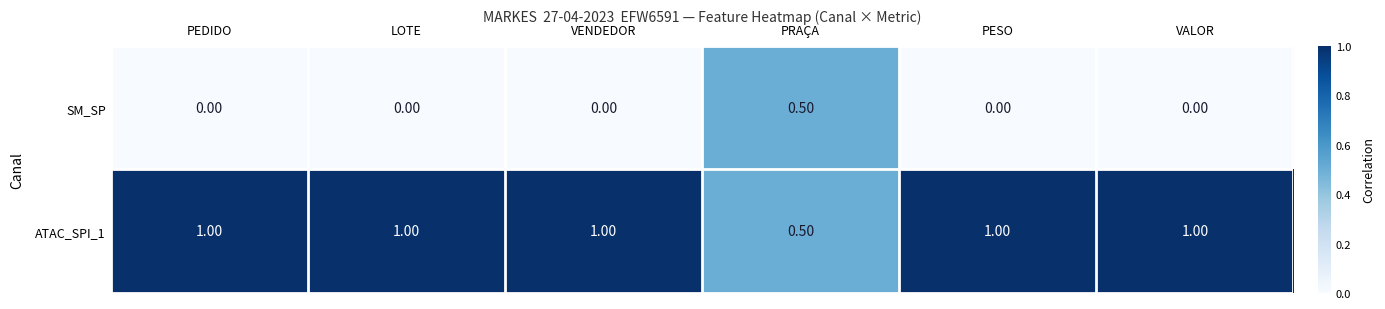

Rank the series by their maximum value, from highest to lowest.

ATAC_SPI_1, SM_SP